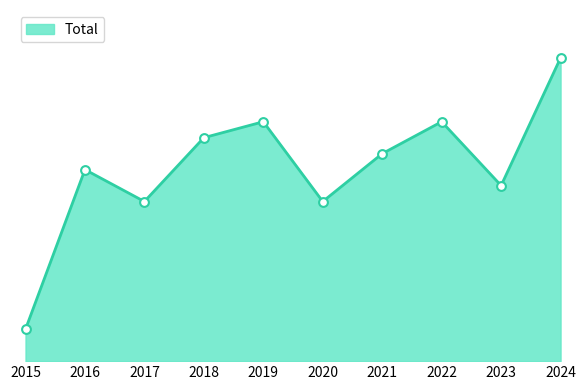

Between 2019 and 2024, which is larger?

2024